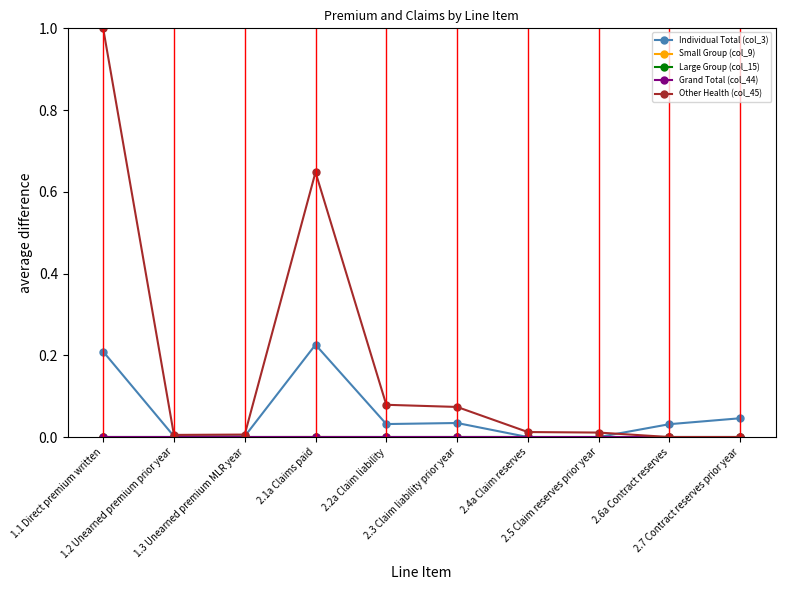

What is the label of the 4th point from the right?

2.4a Claim reserves